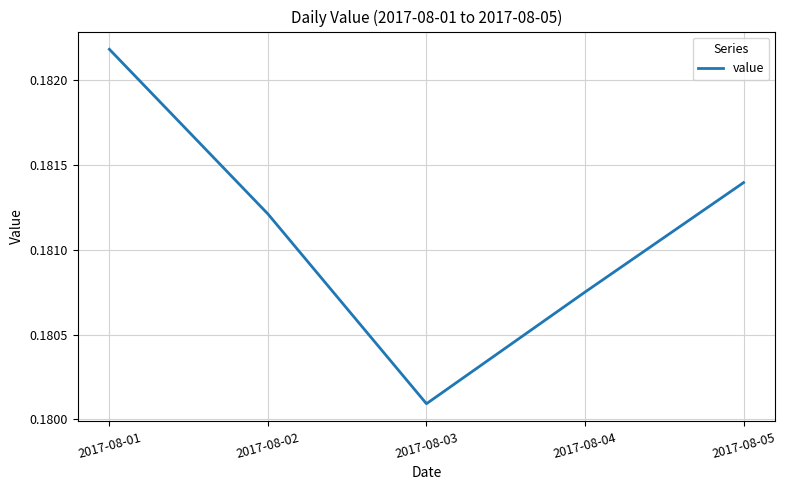

What is the sum of the values at 2017-08-03 and 2017-08-02?

0.4